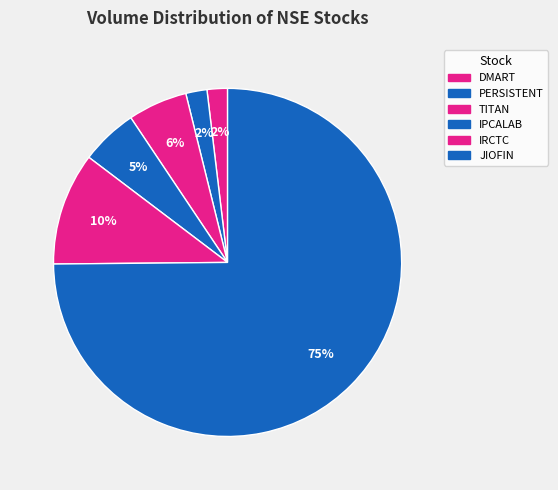

Rank the categories by value from highest to lowest.

JIOFIN, IRCTC, TITAN, IPCALAB, PERSISTENT, DMART